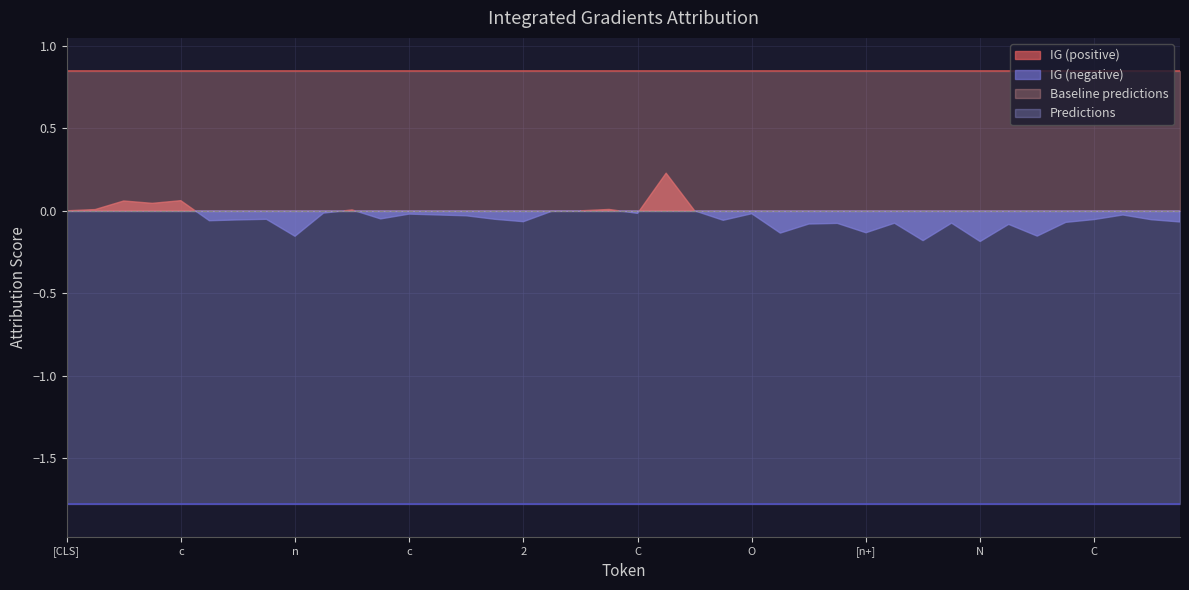

The value of Baseline predictions at 4 is 0.8. True or false?

True